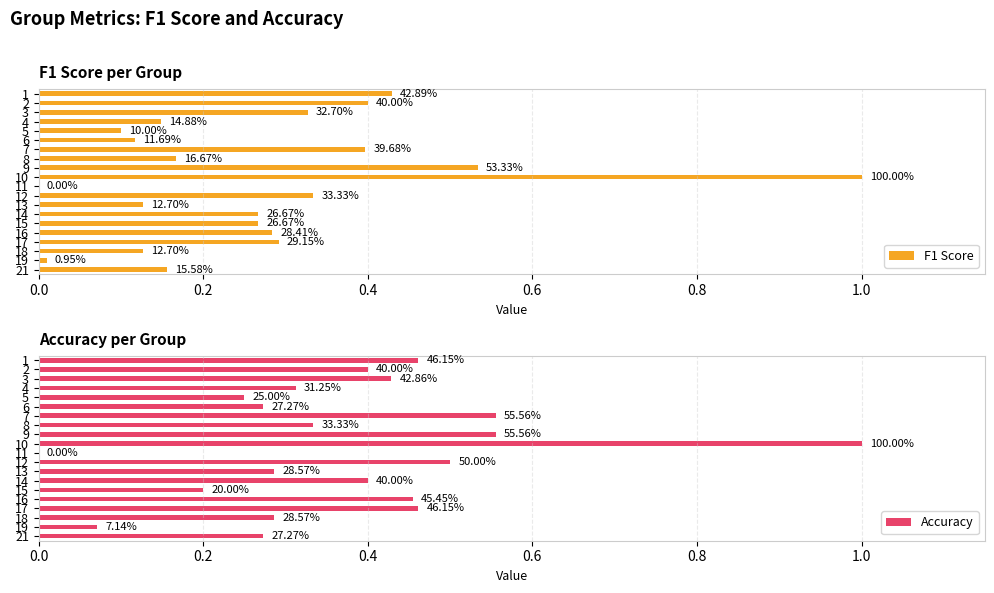

Which series has the largest total across all categories?

Accuracy